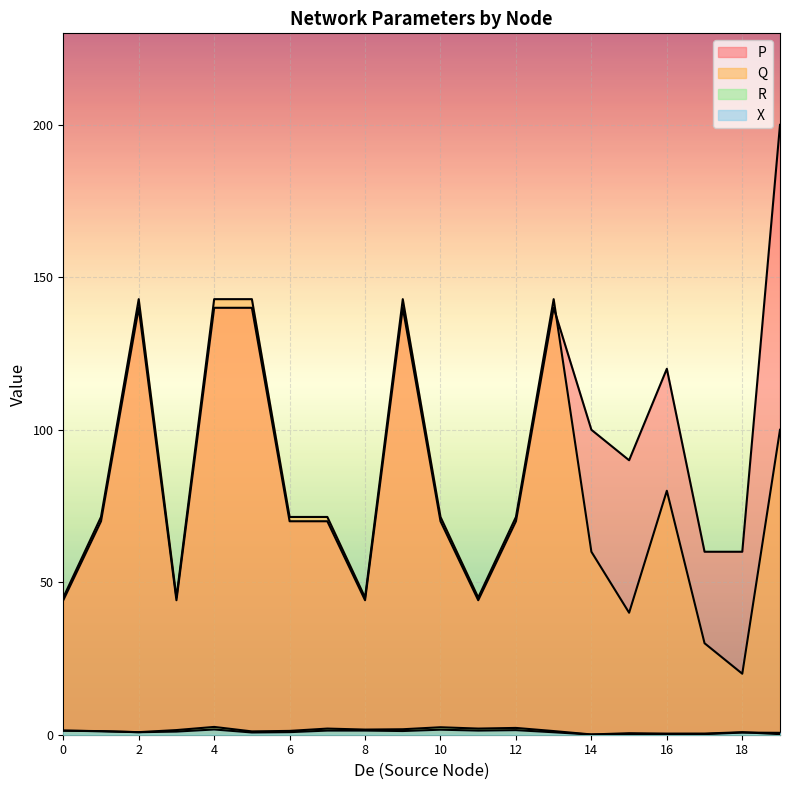

True or false: R and P intersect in this chart.

False